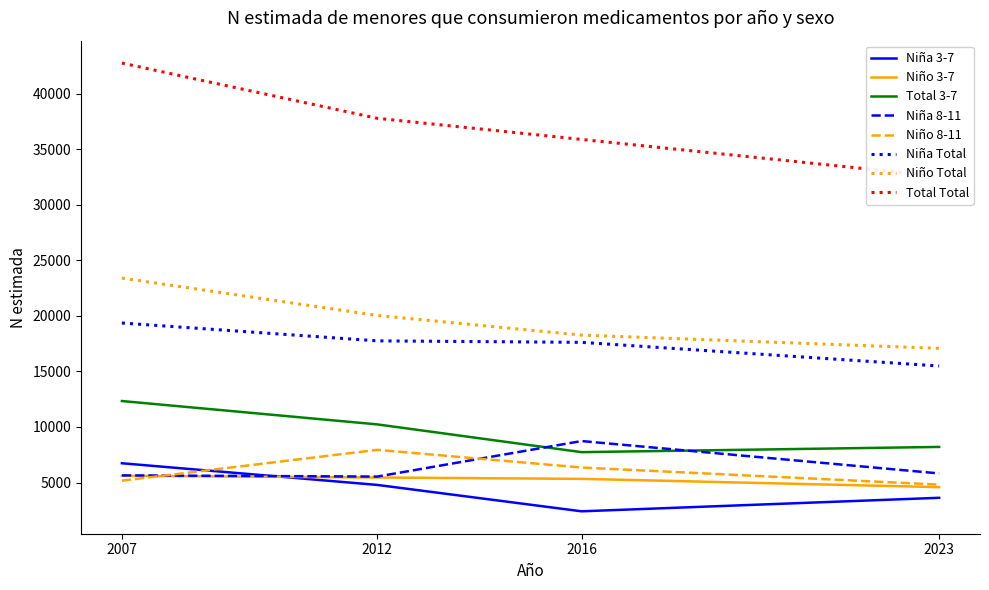

True or false: Niño 8-11 has a value of 4809 at 2023.

True